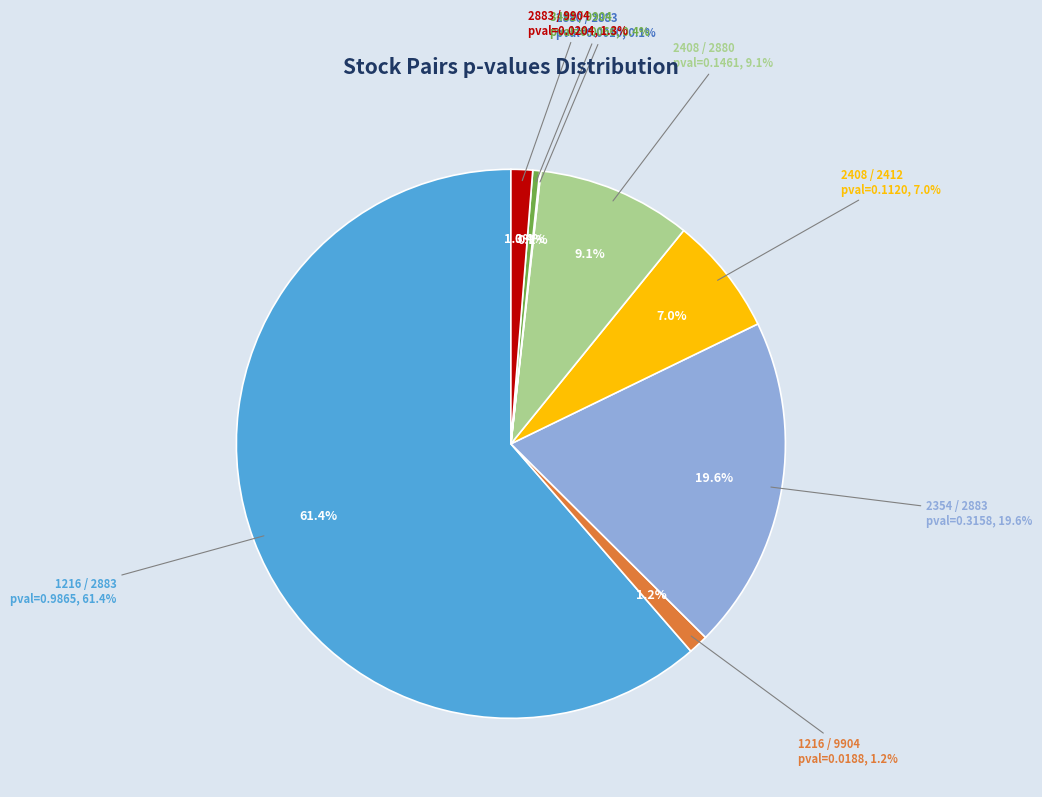

Which slice is the largest?

1216 / 2883